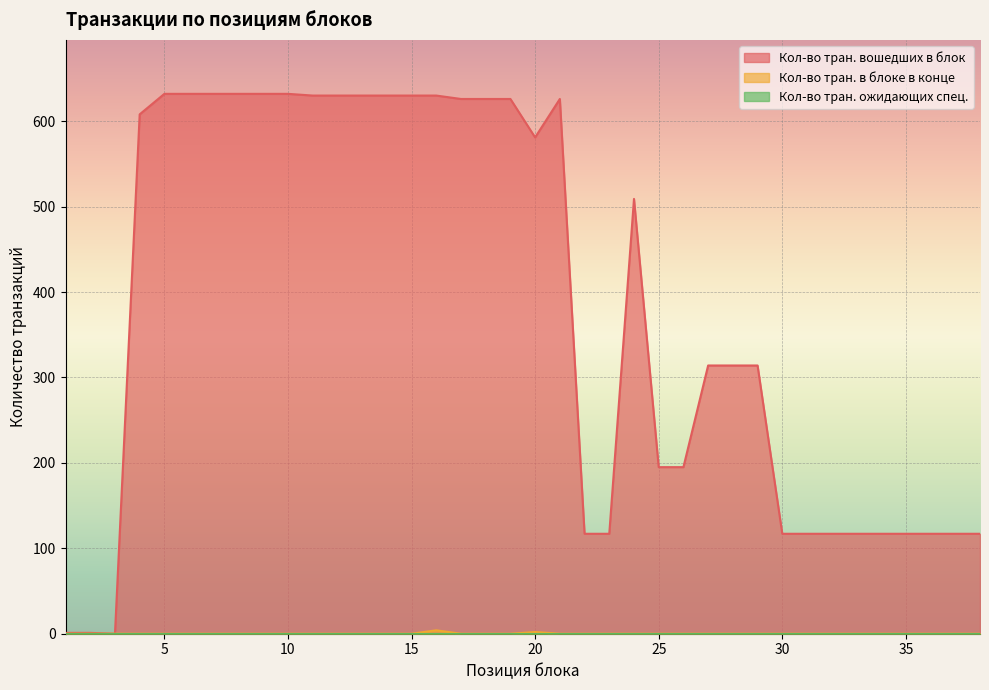

Rank the categories by Кол-во тран. в блоке в конце value from lowest to highest.

1, 2, 3, 4, 5, 6, 7, 8, 9, 10, 11, 12, 13, 14, 15, 17, 18, 19, 21, 22, 23, 24, 25, 26, 27, 28, 29, 30, 31, 32, 33, 34, 35, 36, 37, 38, 20, 16